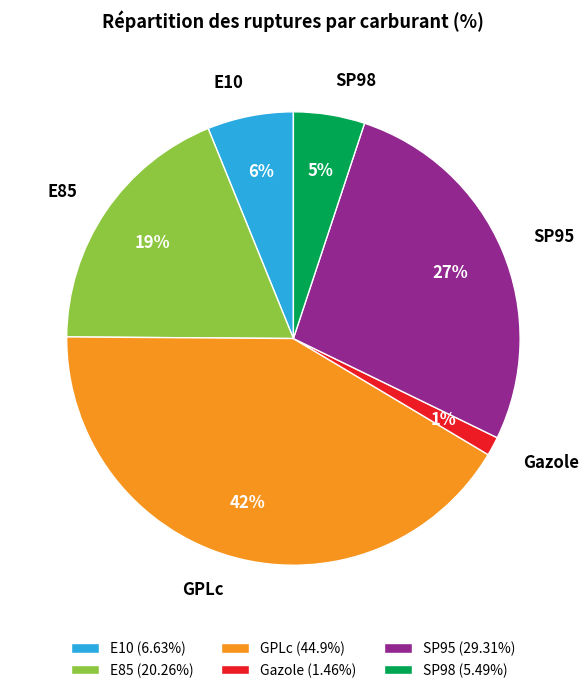

To the nearest percent, what is the difference between the E85 and GPLc slice percentages?

23%